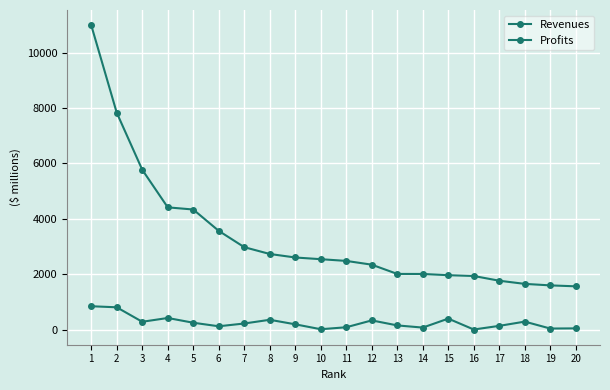

Where is the first local minimum for Profits?

3